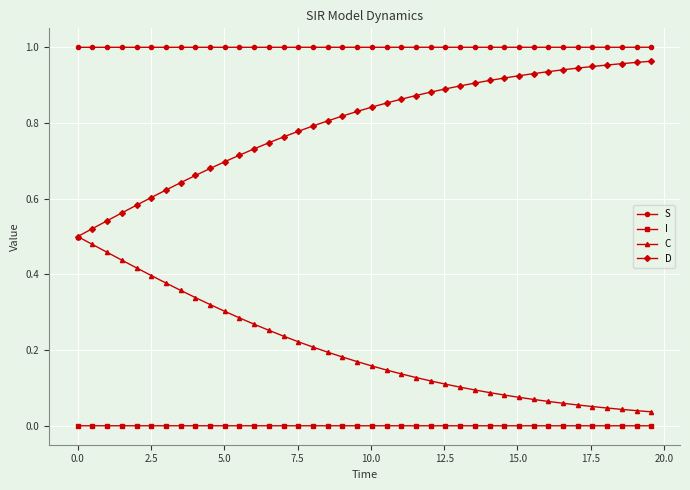

Which series has the largest total across all categories?

S